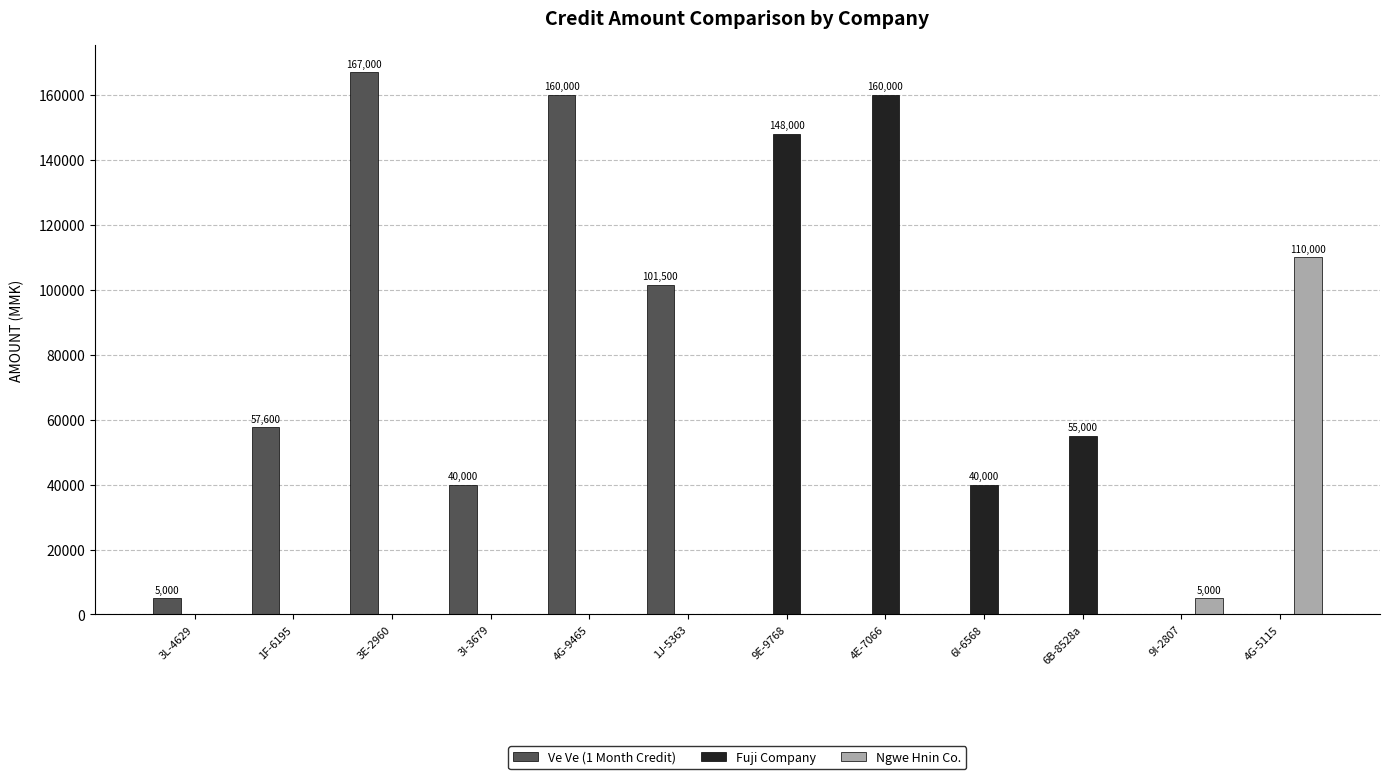

Reading right to left, transcribe all the data shown in this chart.

Ve Ve (1 Month Credit): 4G-5115=0	9I-2807=0	6B-8528a=0	6I-6568=0	4E-7066=0	9E-9768=0	1J-5363=101500	4G-9465=160000	3I-3679=40000	3E-2960=167000	1F-6195=57600	3L-4629=5000
Fuji Company: 4G-5115=0	9I-2807=0	6B-8528a=55000	6I-6568=40000	4E-7066=160000	9E-9768=148000	1J-5363=0	4G-9465=0	3I-3679=0	3E-2960=0	1F-6195=0	3L-4629=0
Ngwe Hnin Co.: 4G-5115=110000	9I-2807=5000	6B-8528a=0	6I-6568=0	4E-7066=0	9E-9768=0	1J-5363=0	4G-9465=0	3I-3679=0	3E-2960=0	1F-6195=0	3L-4629=0